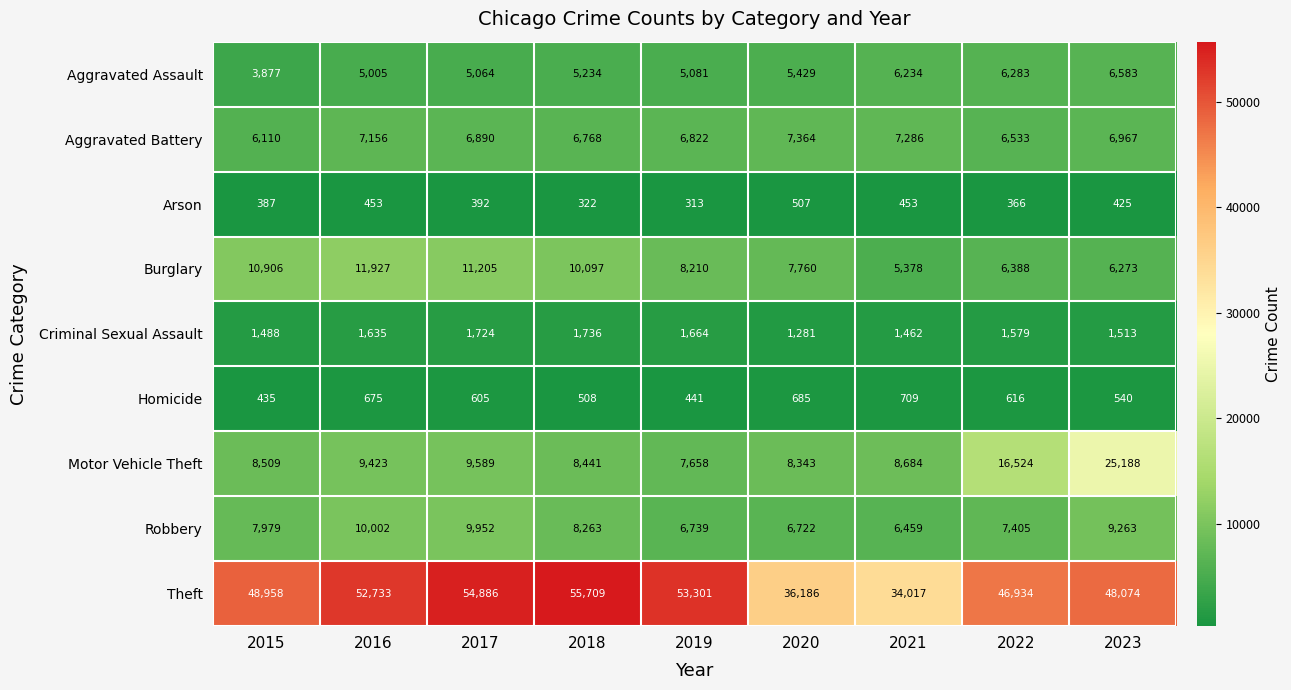

Where is Homicide nearest to the value 572?

2023